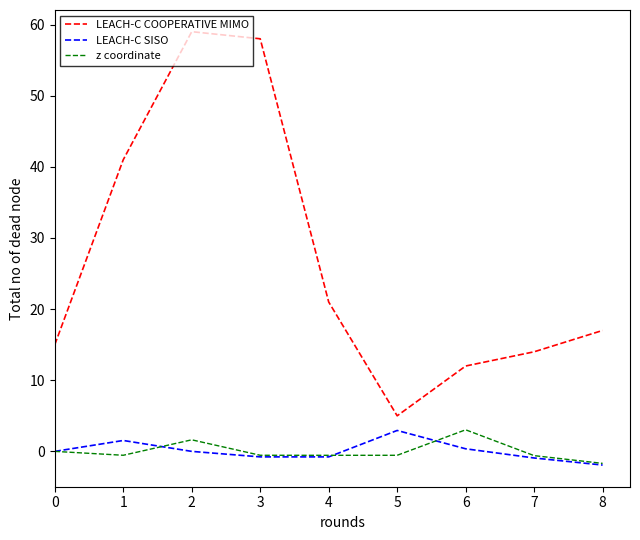

At which category is the sum across all series the highest?

2